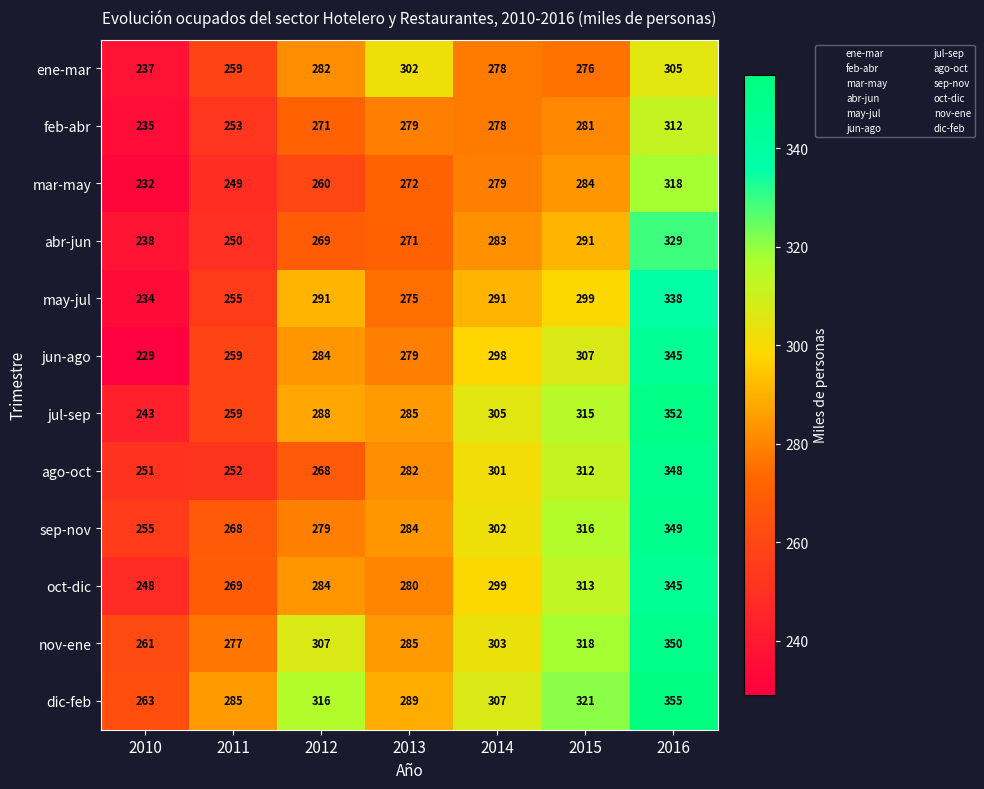

What is the difference between the maximum and minimum values in the sep-nov series?

94